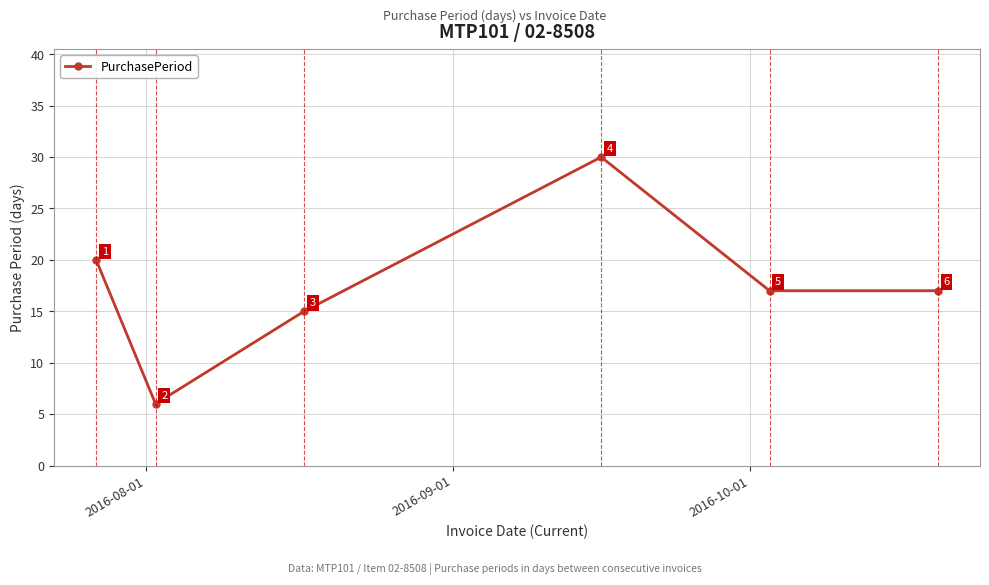

True or false: there are more than 1 points higher than both neighbors.

False